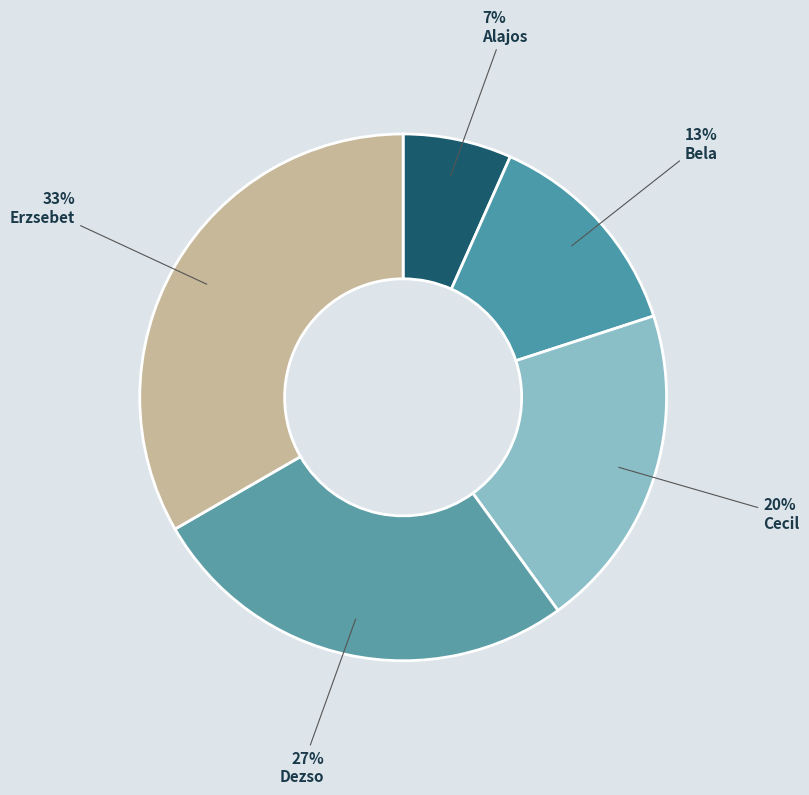

Rank the categories by value from highest to lowest.

Erzsebet, Dezso, Cecil, Bela, Alajos